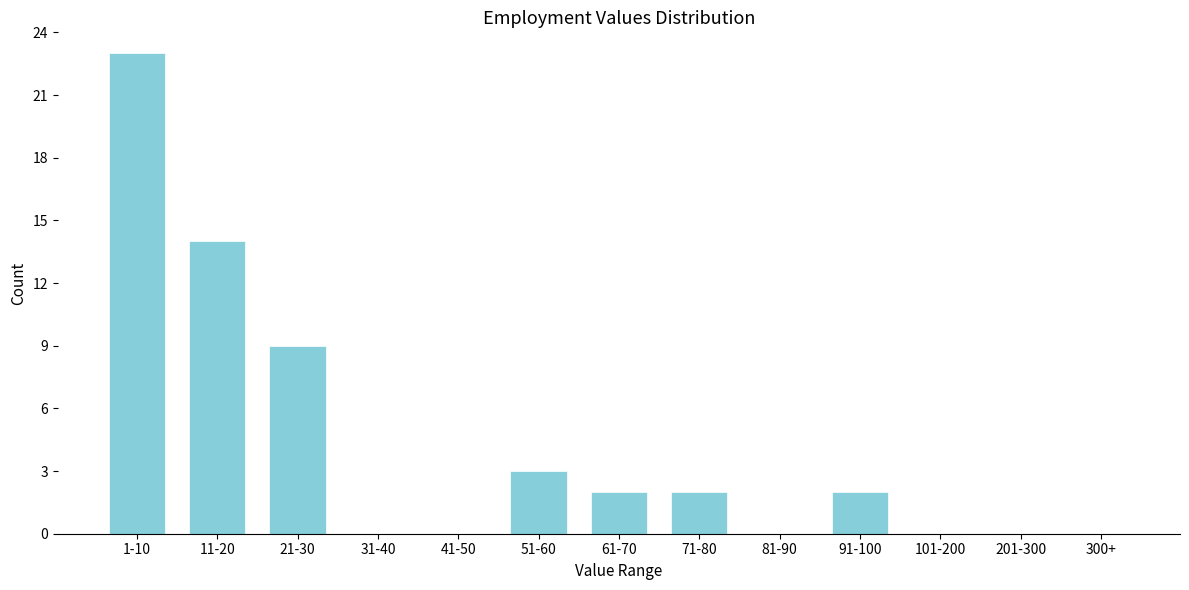

Reading left to right, extract all data points from this chart.

1-10=23	11-20=14	21-30=9	31-40=0	41-50=0	51-60=3	61-70=2	71-80=2	81-90=0	91-100=2	101-200=0	201-300=0	300+=0